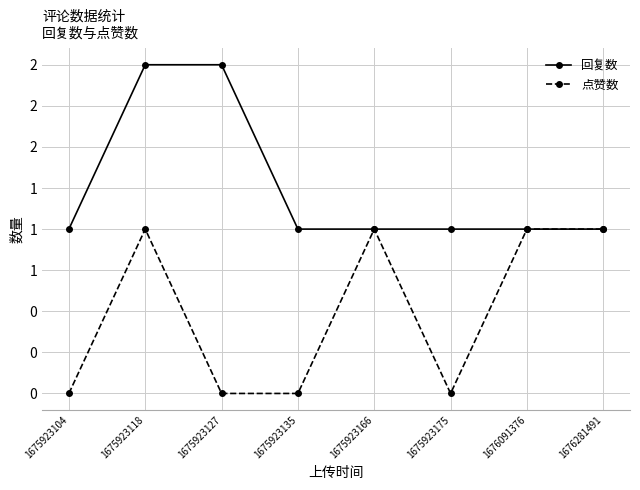

Rank the series by their maximum value, from highest to lowest.

回复数, 点赞数